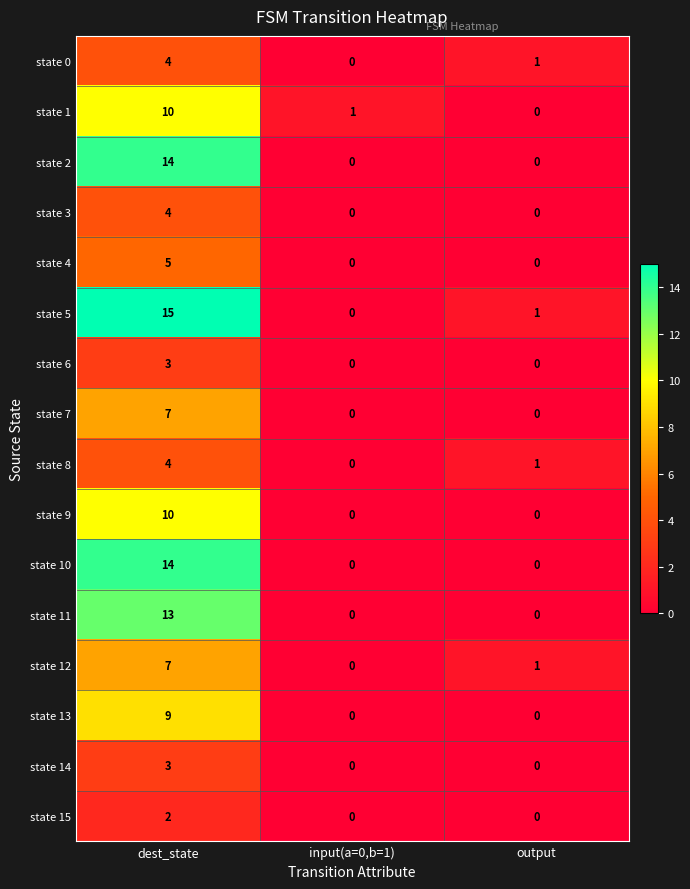

At which category does the chart reach its peak across all series?

dest_state